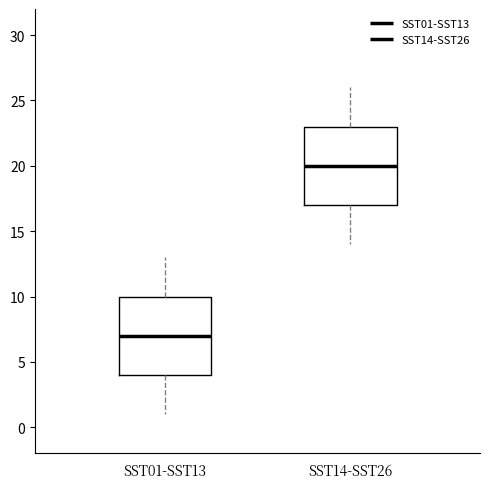

Where is the lower edge of the box for SST14-SST26 on the y-axis? The values are not printed on the chart, so give them approximately, as read against the axis.

17